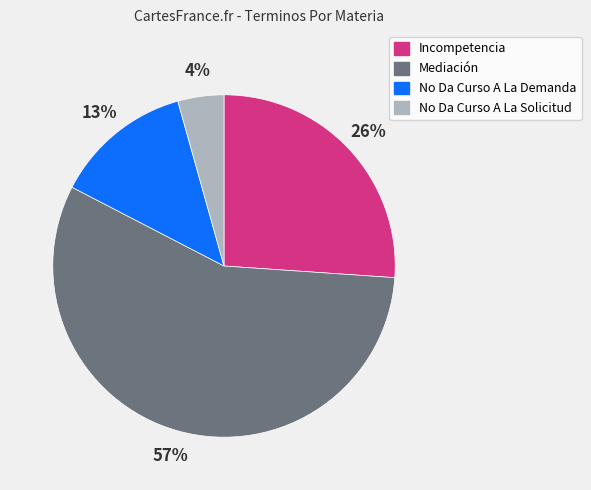

Rank the categories by value from highest to lowest.

Mediación, Incompetencia, No Da Curso A La Demanda, No Da Curso A La Solicitud